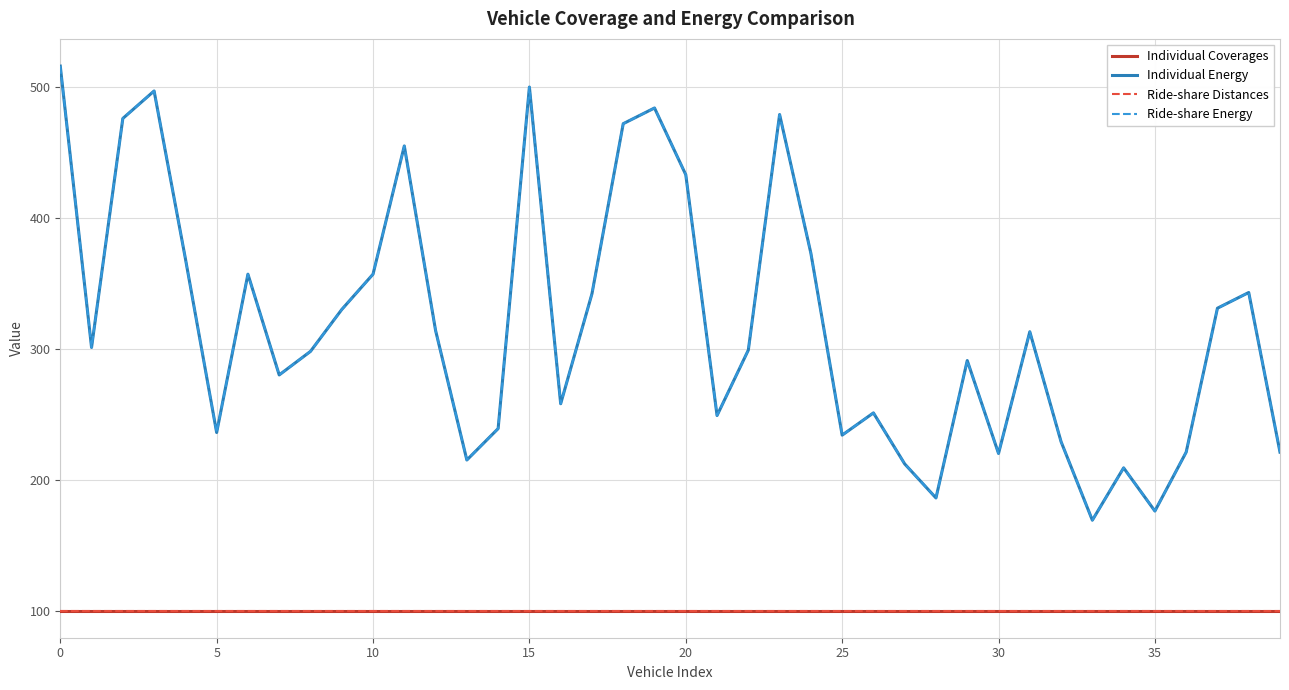

Reading right to left, what are all the values shown in this chart?

Individual Coverages: 100	100	100	100	100	100	100	100	100	100	100	100	100	100	100	100	100	100	100	100	100	100	100	100	100	100	100	100	100	100	100	100	100	100	100	100	100	100	100	100
Individual Energy: 221	343	331	221	176	209	169	229	313	220	291	186	212	251	234	373	479	299	249	433	484	472	342	258	500	239	215	314	455	357	330	298	280	357	236	369	497	476	301	516
Ride-share Distances: 100	100	100	100	100	100	100	100	100	100	100	100	100	100	100	100	100	100	100	100	100	100	100	100	100	100	100	100	100	100	100	100	100	100	100	100	100	100	100	100
Ride-share Energy: 221	343	331	221	176	209	169	229	313	220	291	186	212	251	234	373	479	299	249	433	484	472	342	258	500	239	215	314	455	357	330	298	280	357	236	369	497	476	301	516